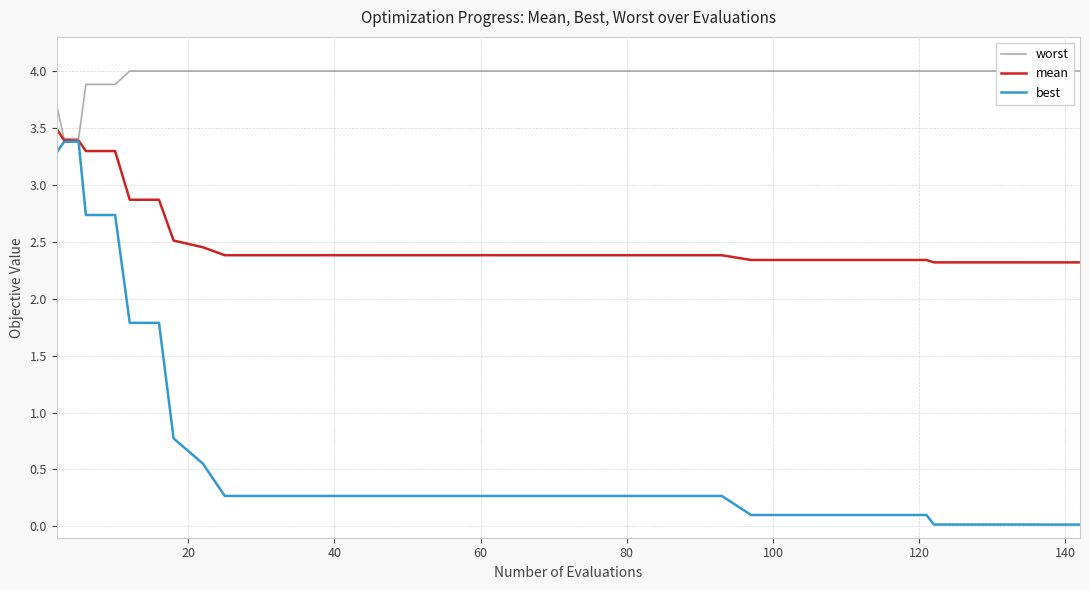

How many lines are shown in the chart?

3